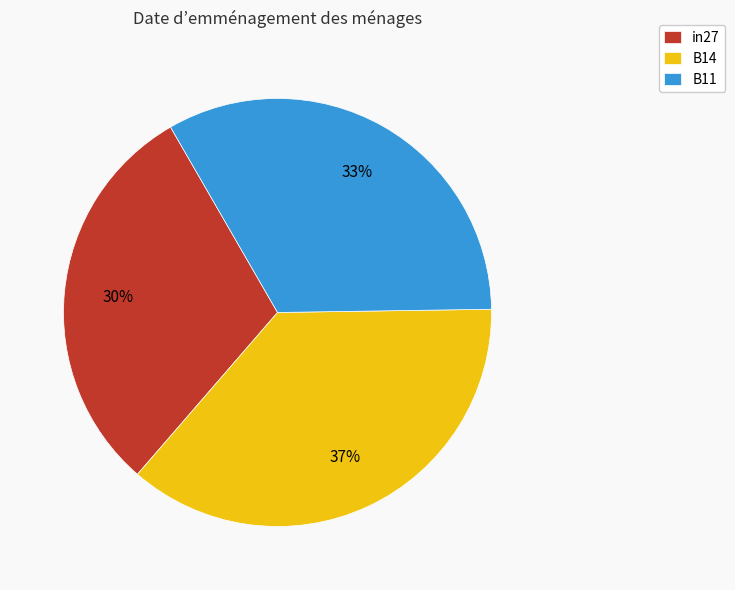

What percentage is the in27 slice, to the nearest percent?

30%